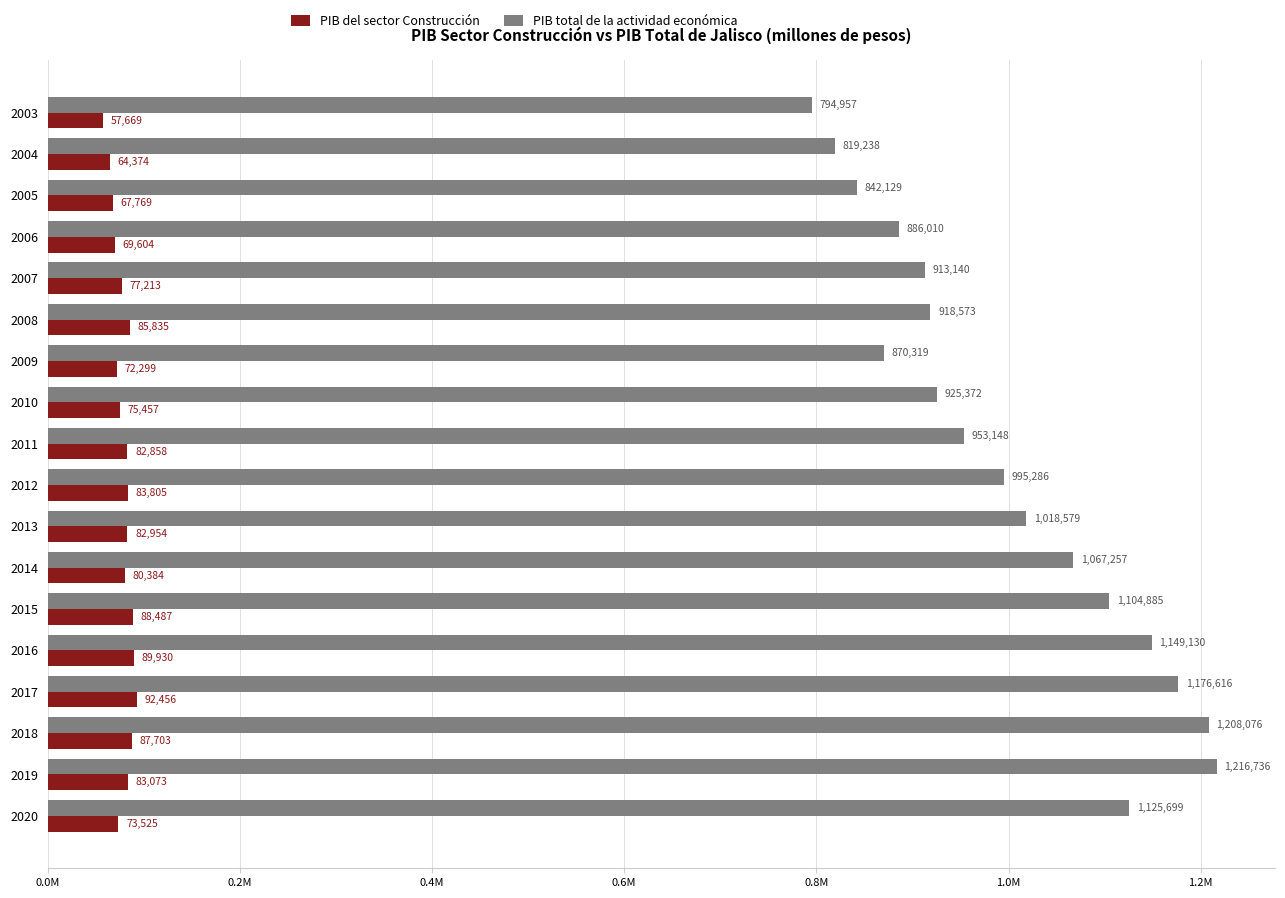

List the labels in order of PIB del sector Construcción value, smallest first.

2003, 2004, 2005, 2006, 2009, 2020, 2010, 2007, 2014, 2011, 2013, 2019, 2012, 2008, 2018, 2015, 2016, 2017